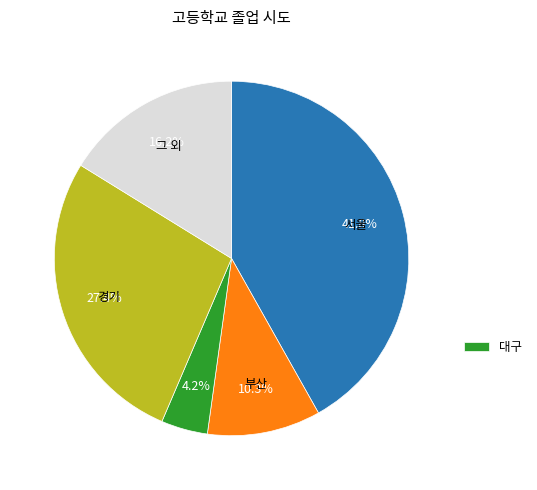

Is there any slice that represents more than half of the pie?

No